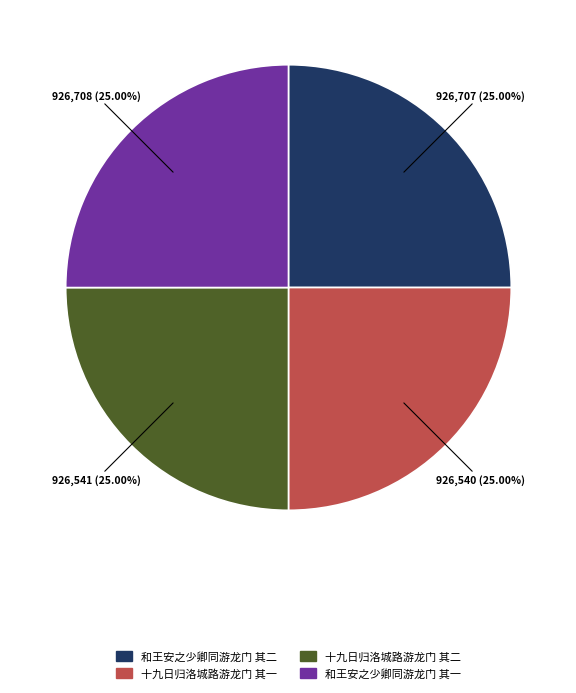

To the nearest percent, what percentage of the pie is 十九日归洛城路游龙门 其一?

25%